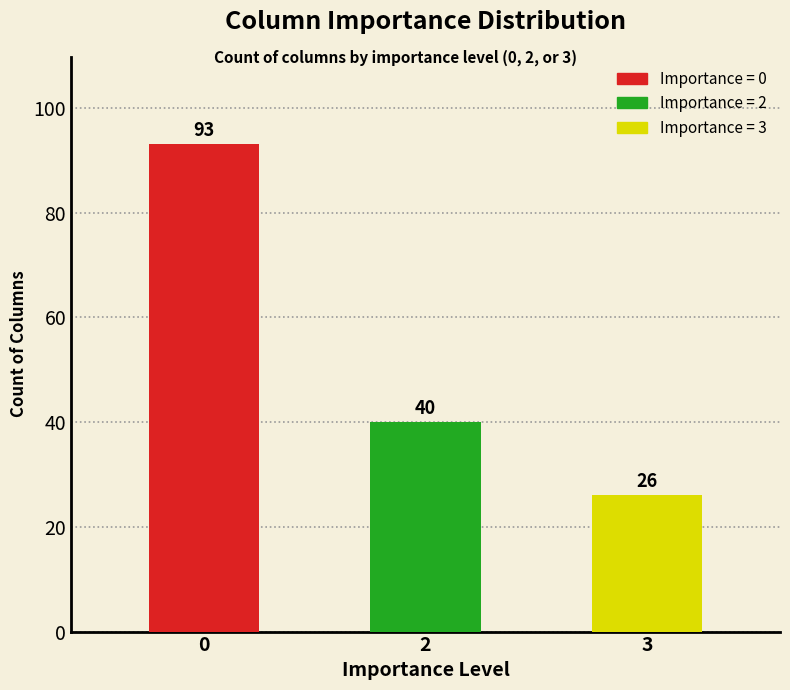

How many bars are there in total?

3